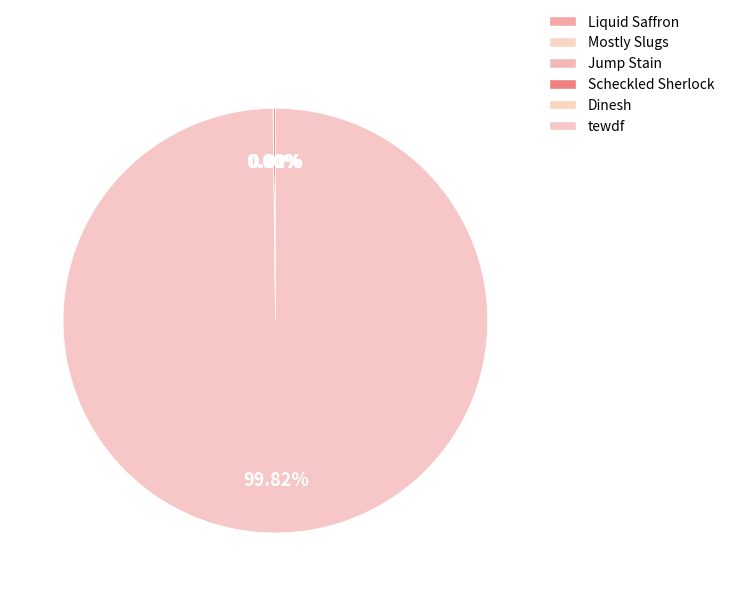

Rank the categories by value from highest to lowest.

tewdf, Scheckled Sherlock, Jump Stain, Liquid Saffron, Mostly Slugs, Dinesh